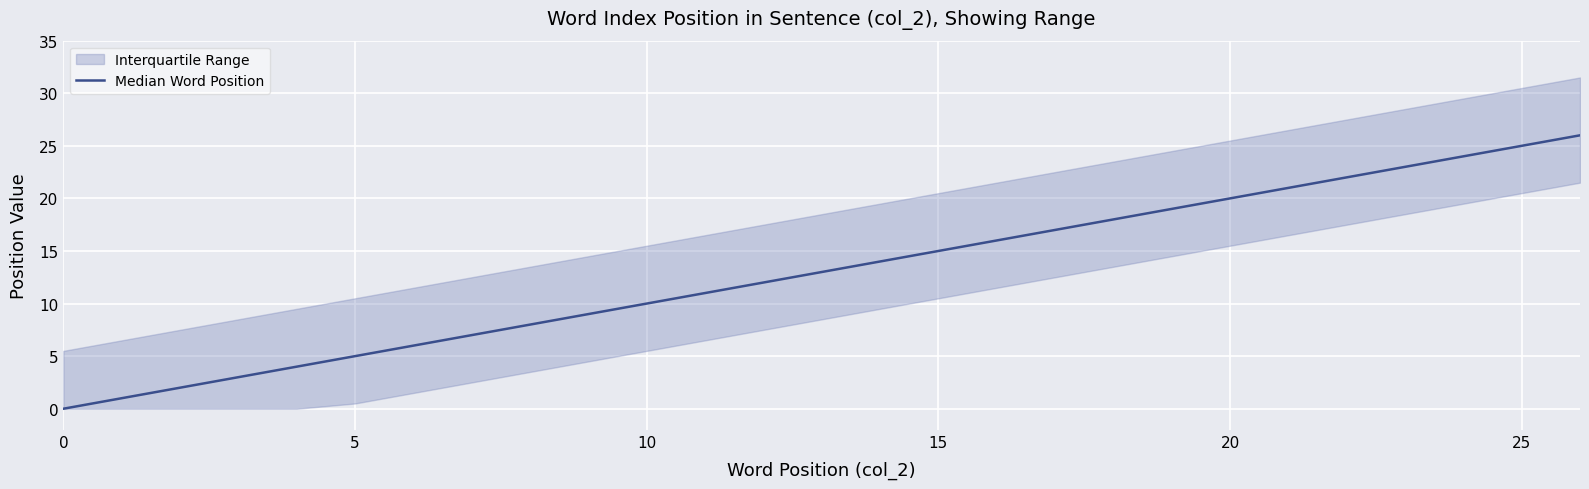

What is the change in value from 9 to 18?

+9